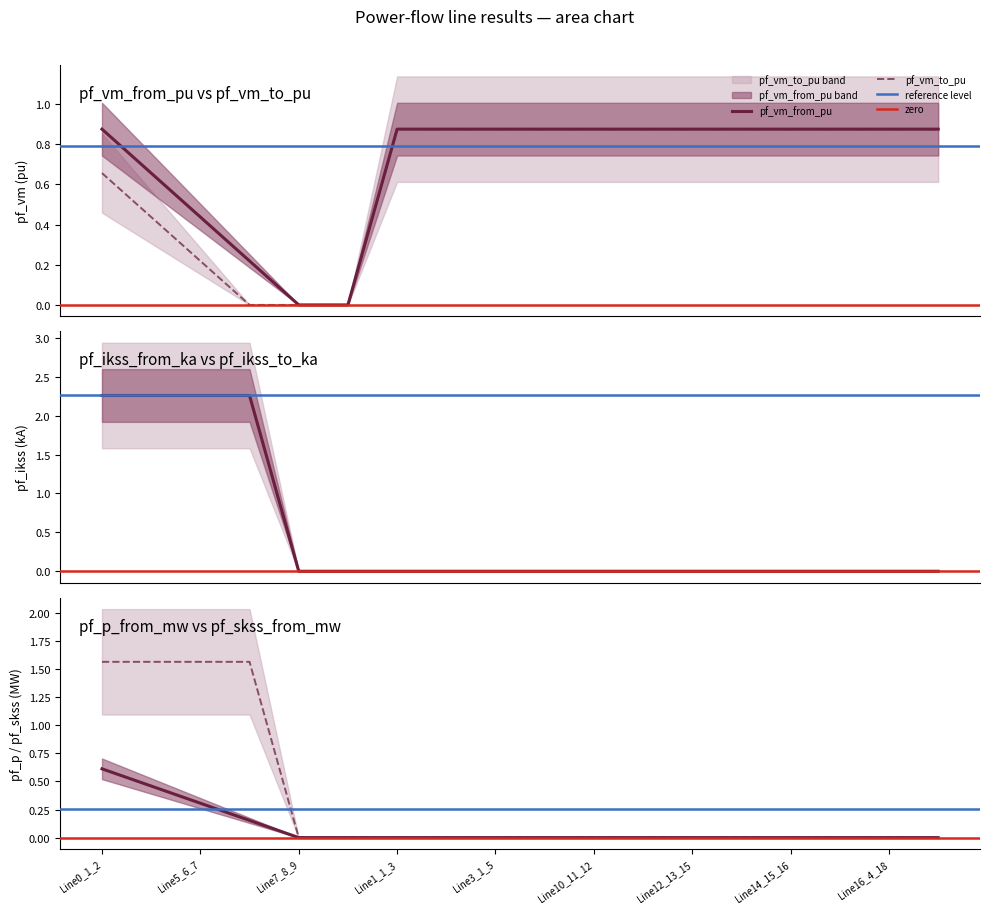

Is this an area chart (filled region under the line)?

No